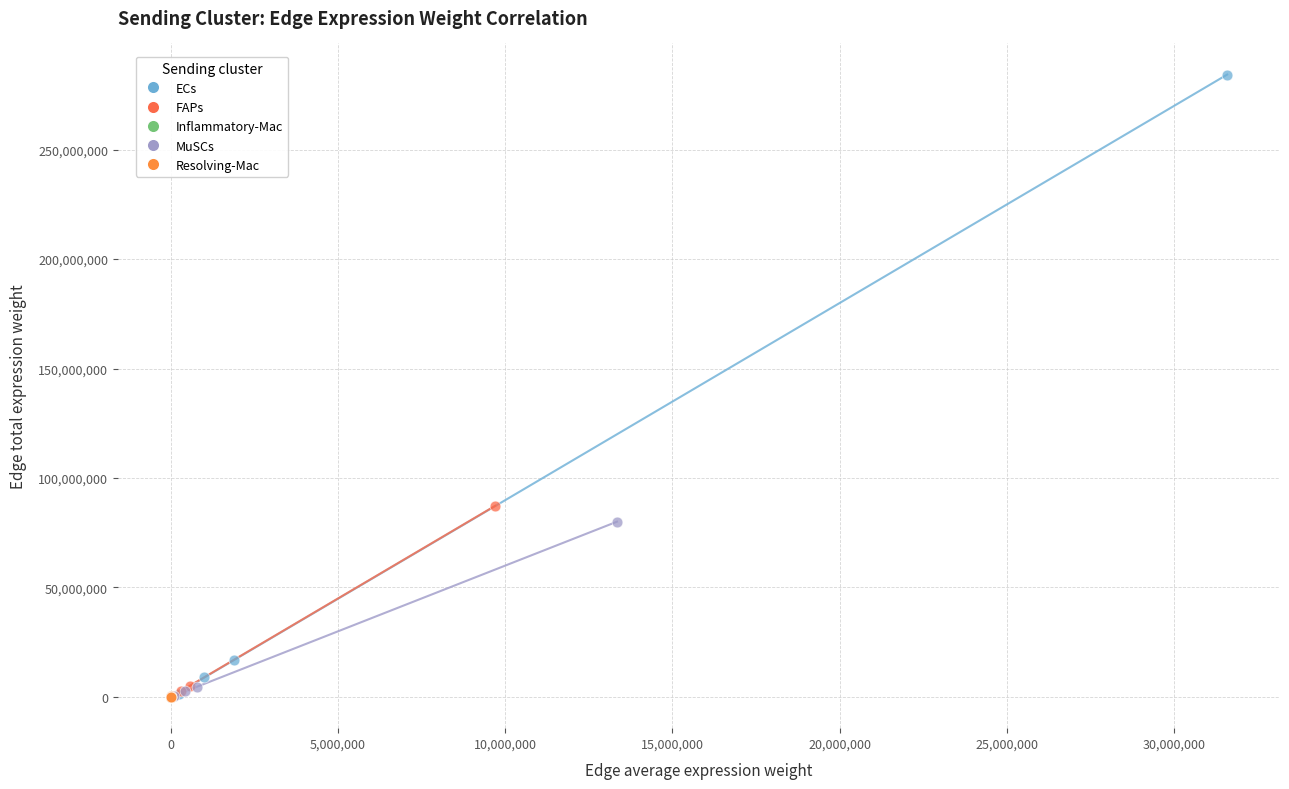

Which series reaches the maximum Y coordinate?

ECs